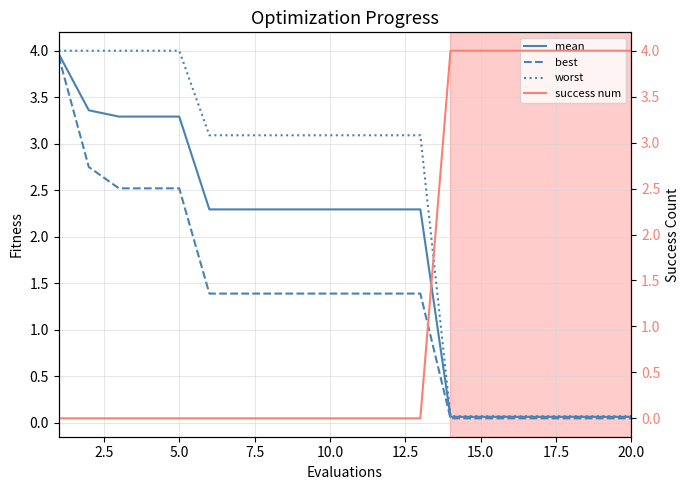

The value of best at 10.0 is 1.4. True or false?

True